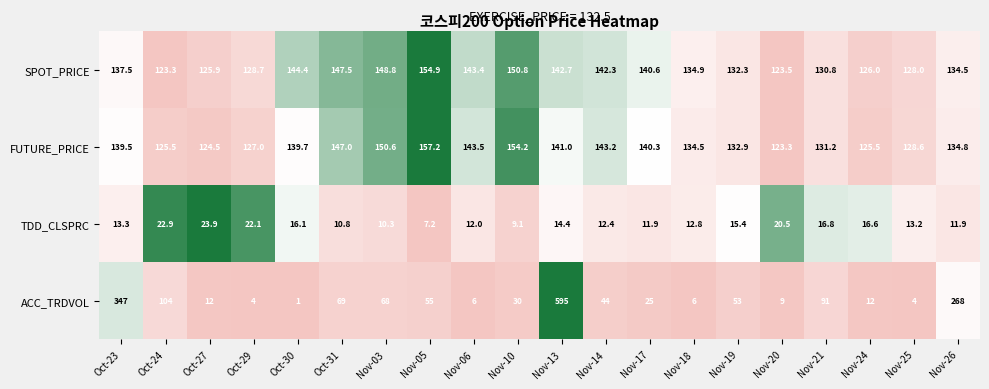

At how many categories does at least one series exceed 179?

3